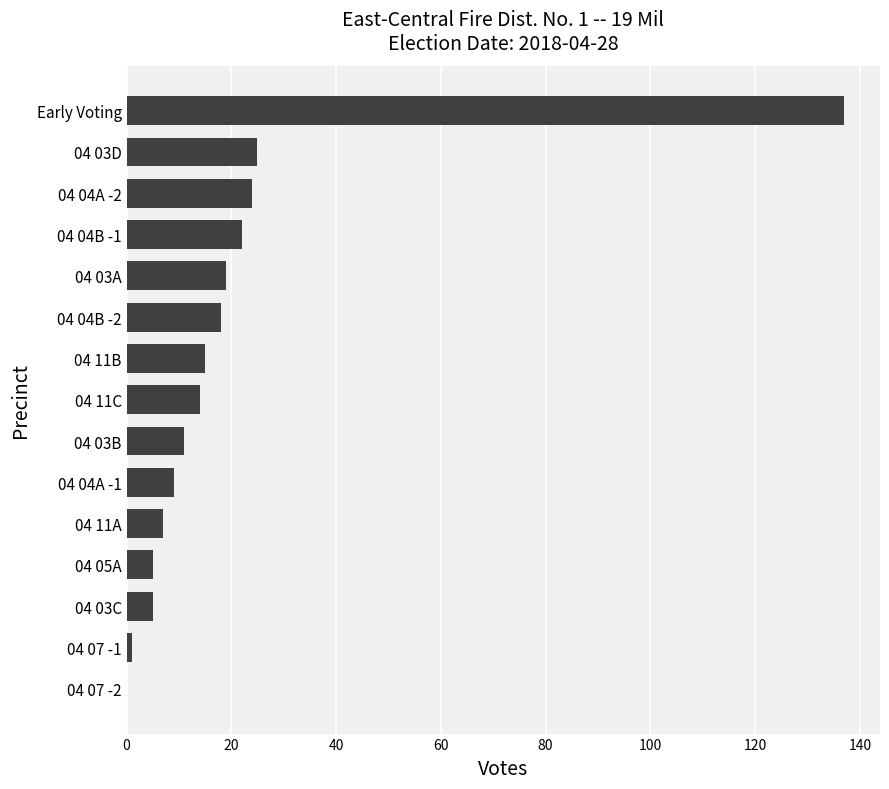

What is the greatest value displayed?

137